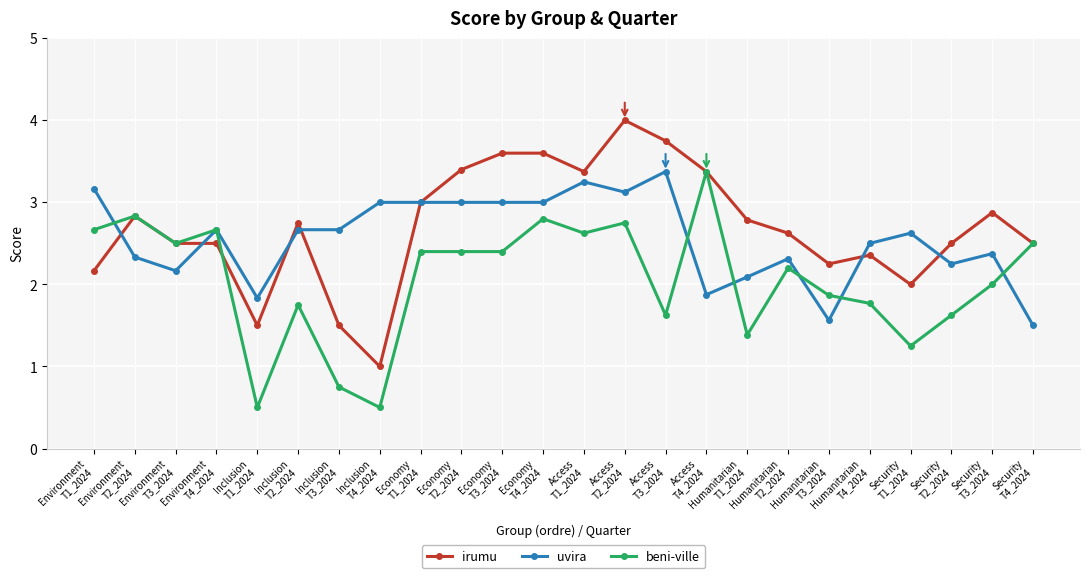

How many lines are shown in the chart?

3